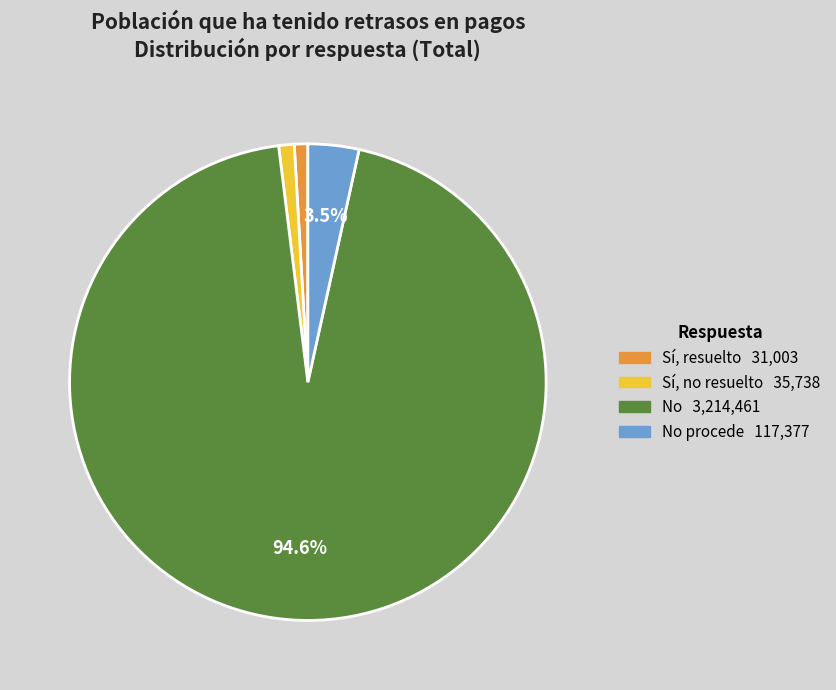

Is there a majority slice in this chart?

Yes